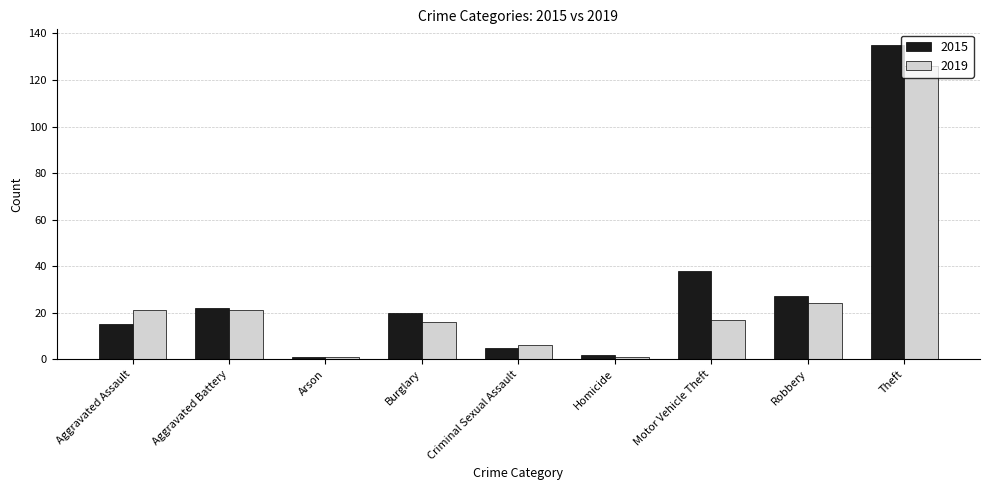

Which series has the largest total across all categories?

2015